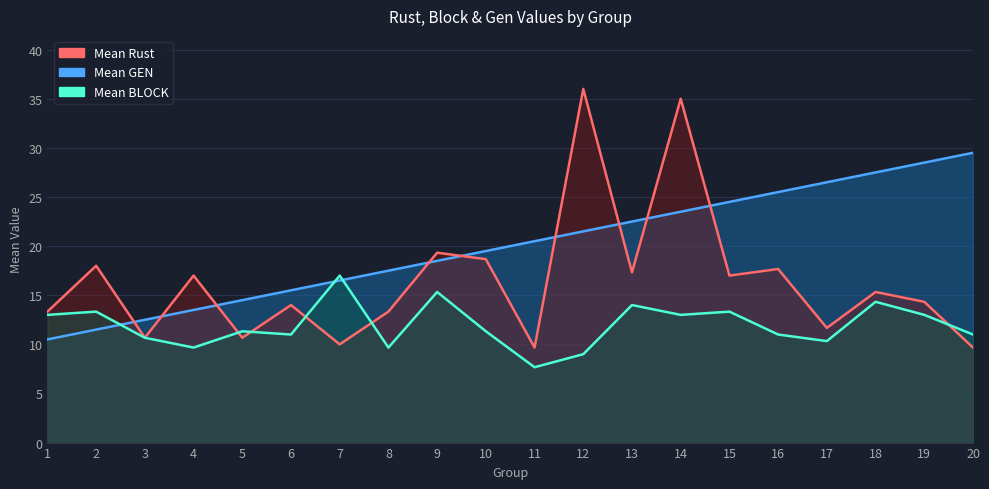

Count the number of data series in this chart.

3